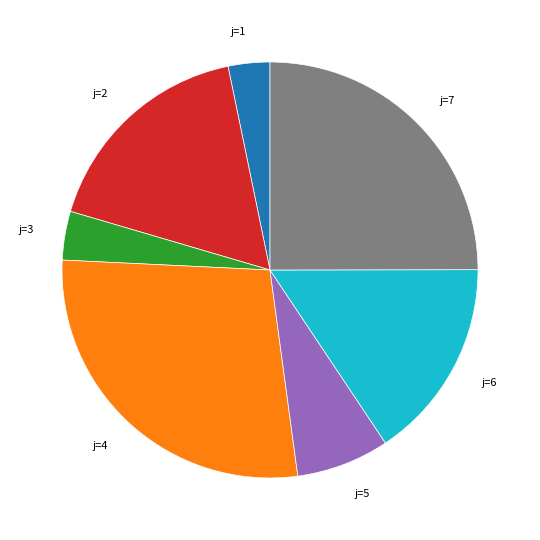

Is it true that j=1 is 16% of the pie?

False